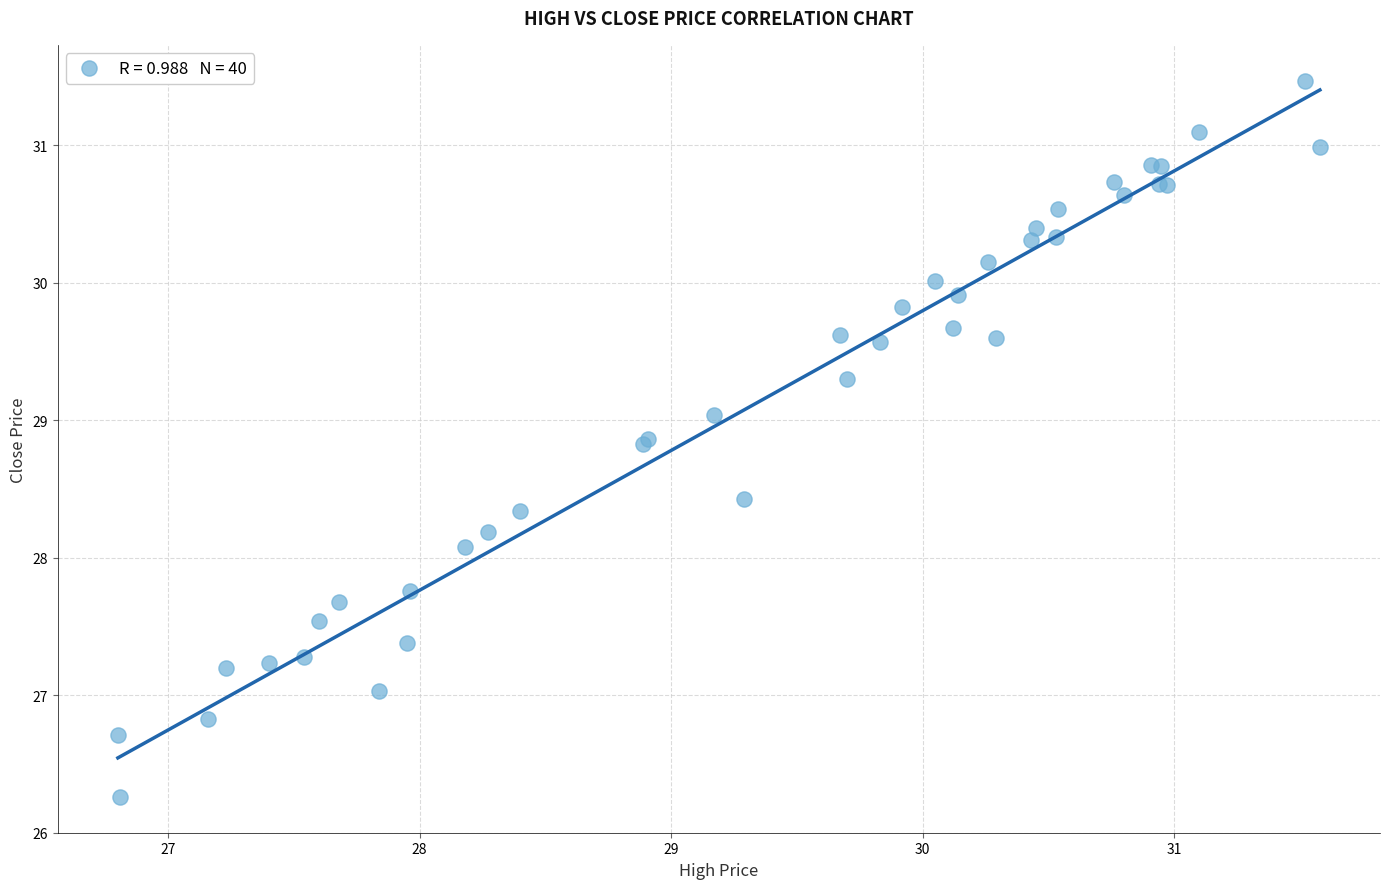

What Y value in the scatter plot is closest to 28?

28.1